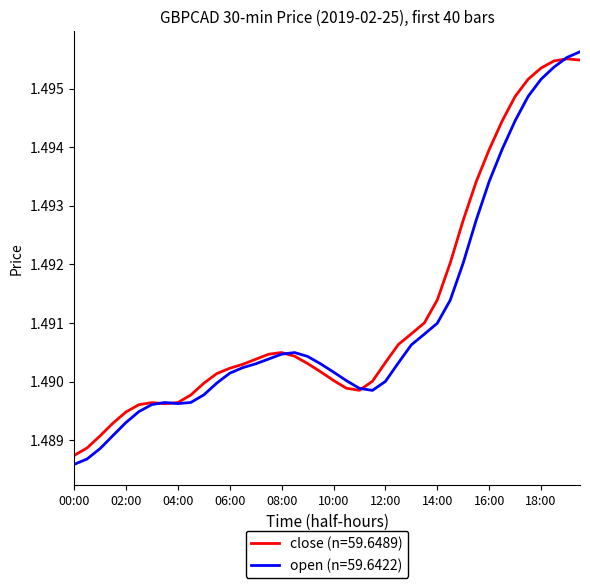

Rank the series by their average value, from lowest to highest.

open (n=59.6422), close (n=59.6489)